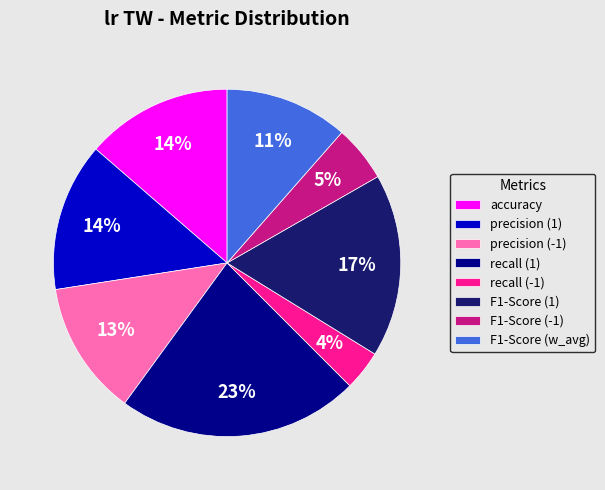

To the nearest percent, what percentage of the pie is F1-Score (-1)?

5%